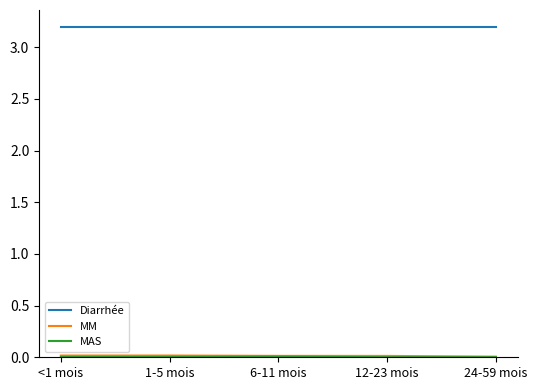

True or false: Diarrhée has a value of 4.9 at 1-5 mois.

False